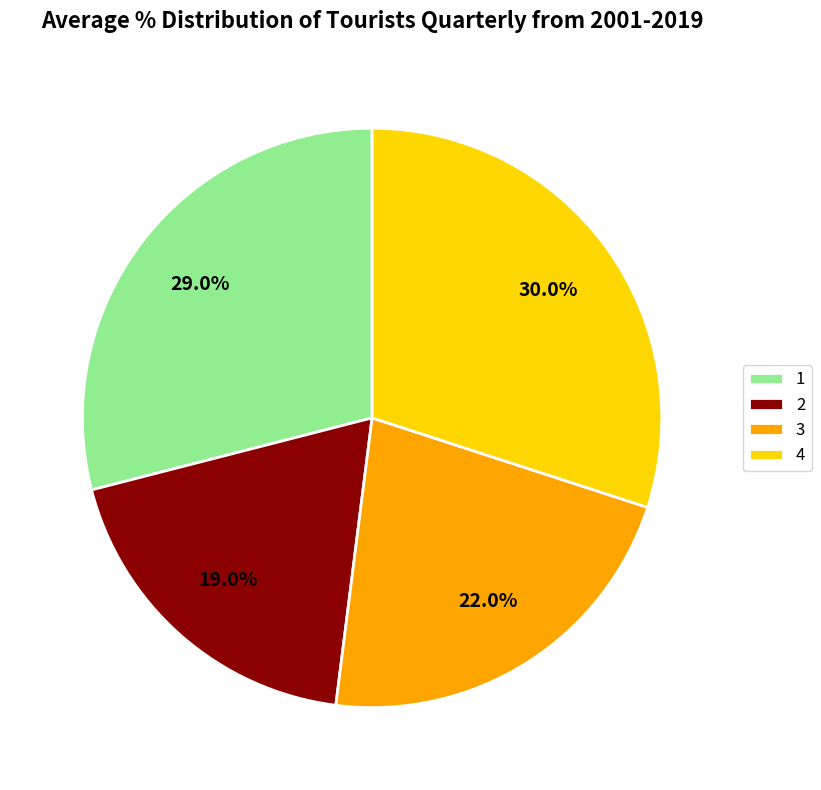

To the nearest percent, what is the difference between the largest and smallest slice percentages?

11%